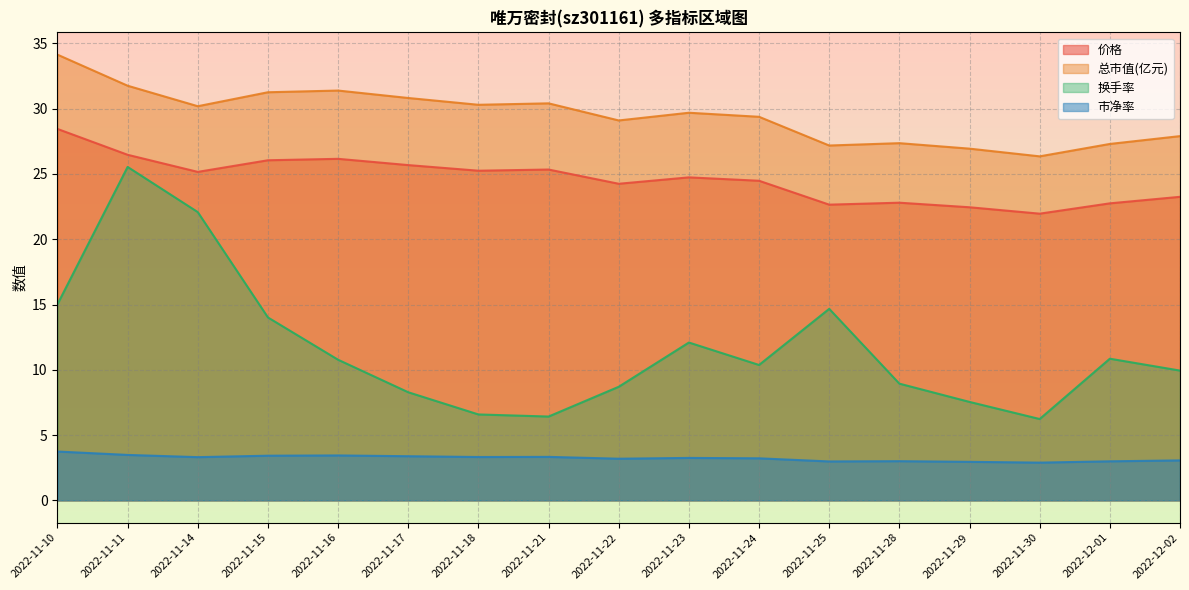

How many interior local peaks does the 换手率 series have?

4